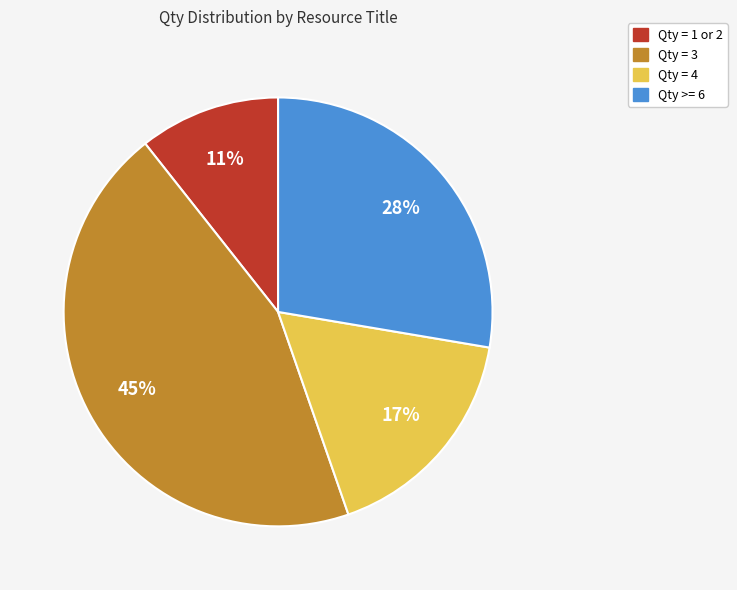

To the nearest percent, what is the difference between the largest and smallest slice percentages?

34%